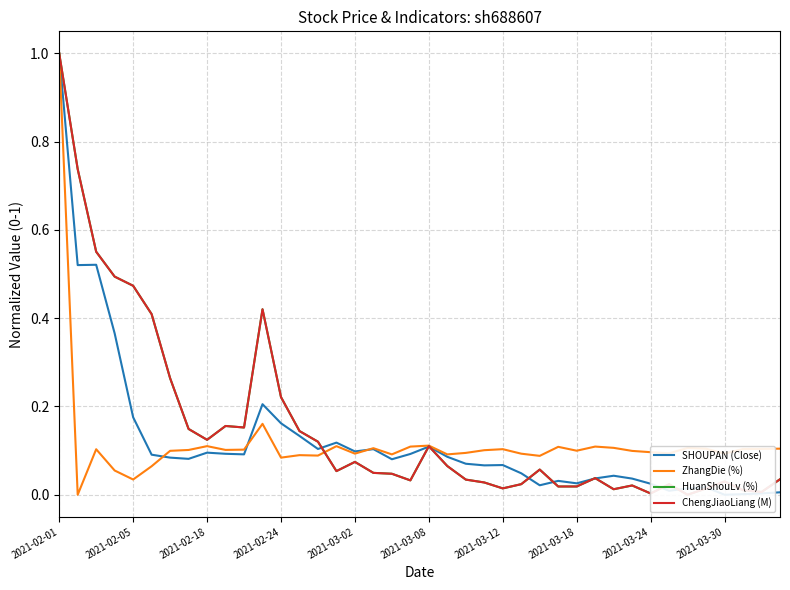

What is the maximum value for ZhangDie (%)?

1.0